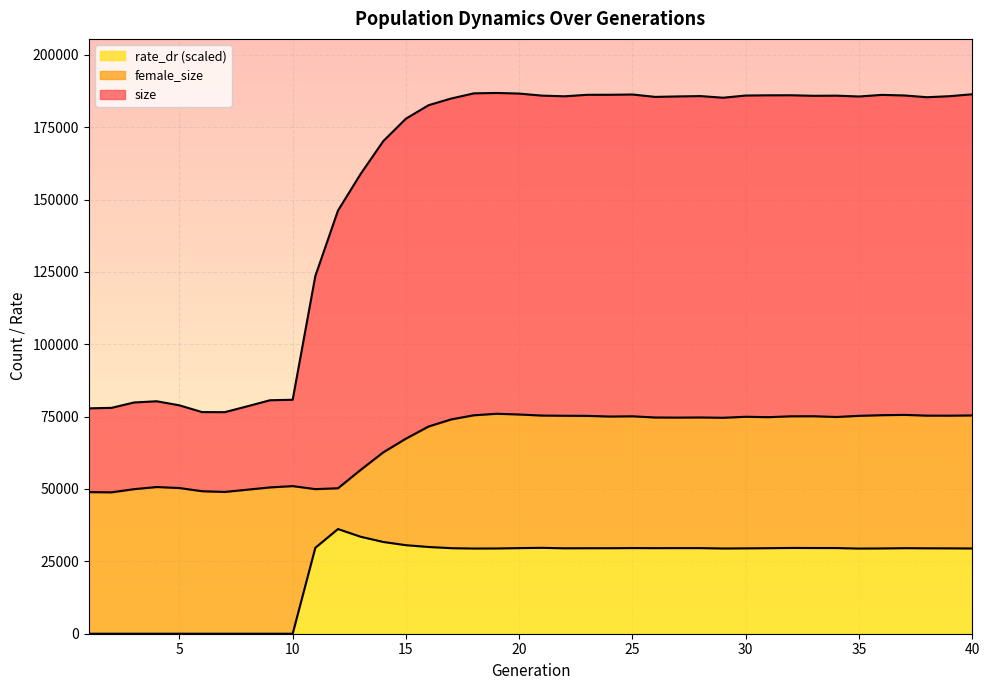

True or false: female_size and rate_dr cross at least once.

False